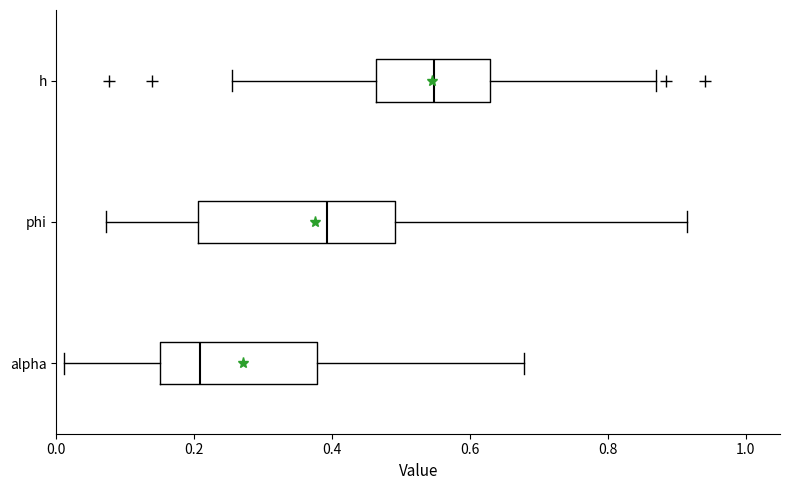

Which box is the widest, from its left edge to its right edge?

phi